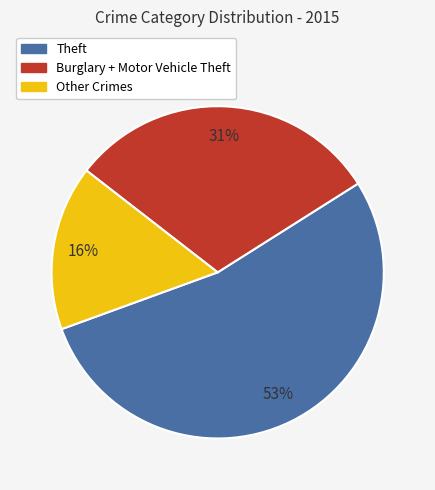

Count the number of slices in the pie.

3